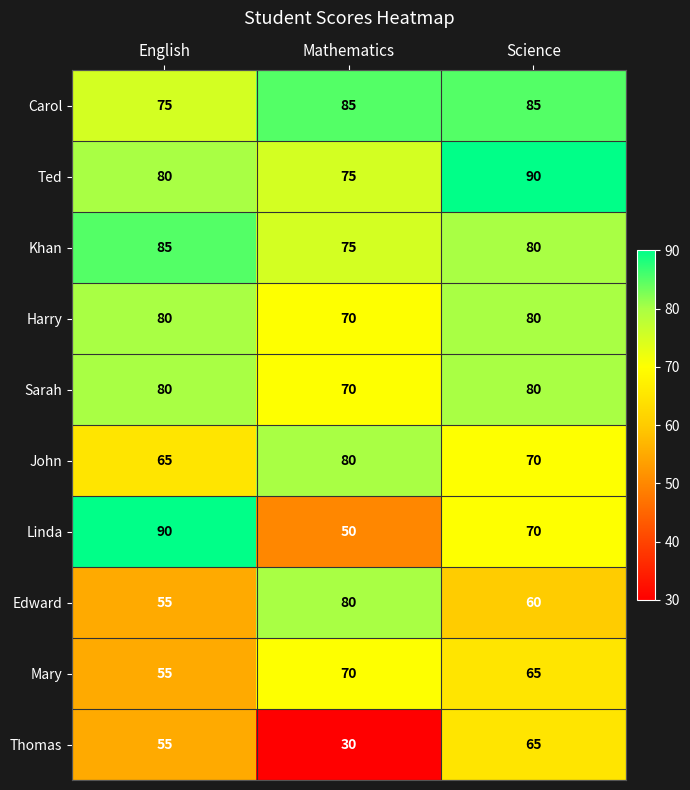

Rank the categories by Mary value from lowest to highest.

English, Science, Mathematics